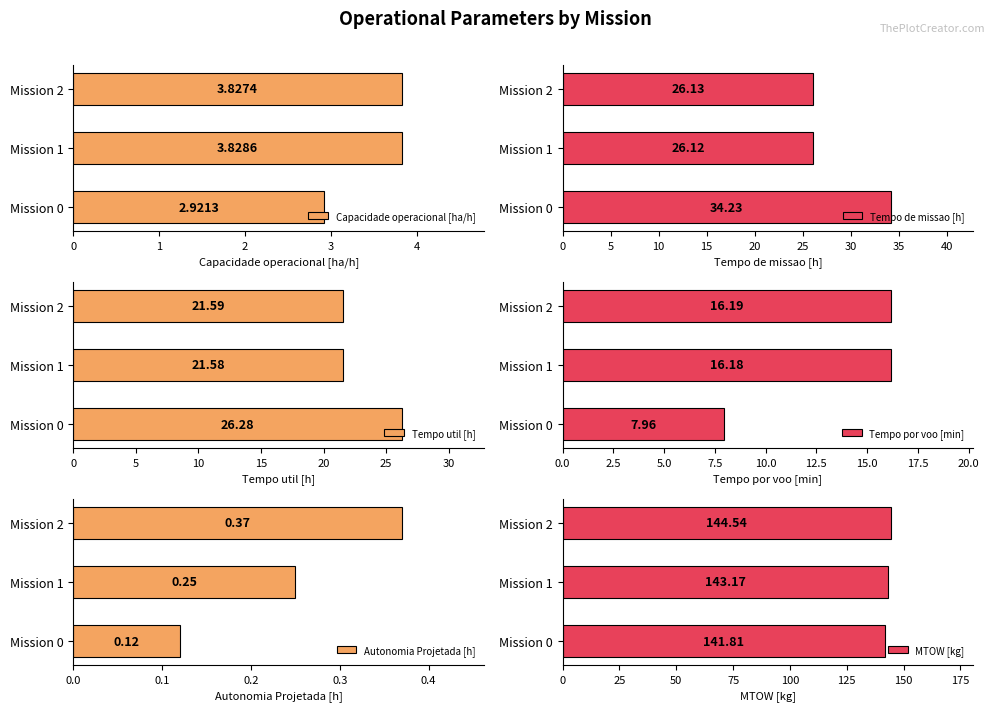

What is the value of the Tempo de missao [h] bar at the 1st from the left?

34.2